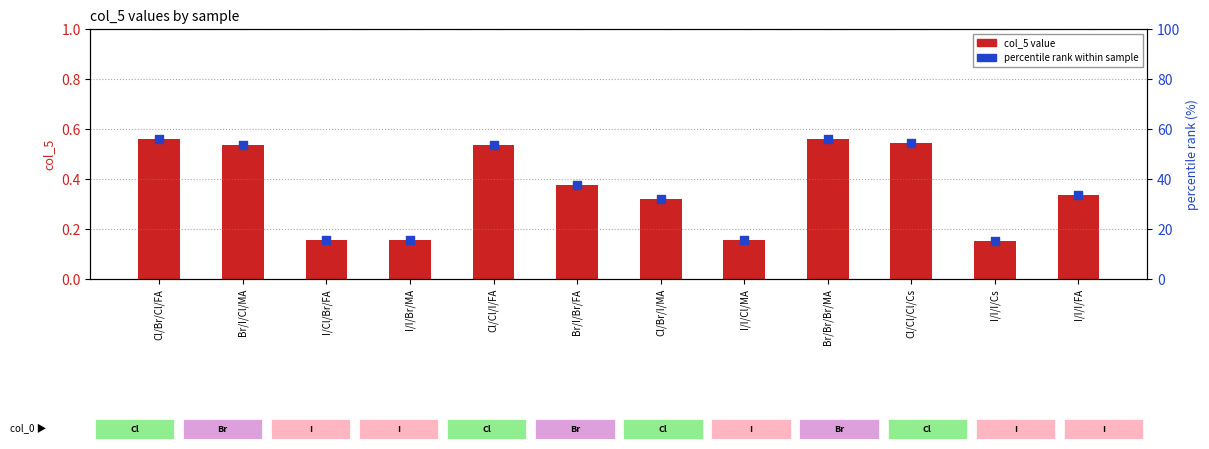

Which series reaches the maximum Y coordinate?

percentile rank